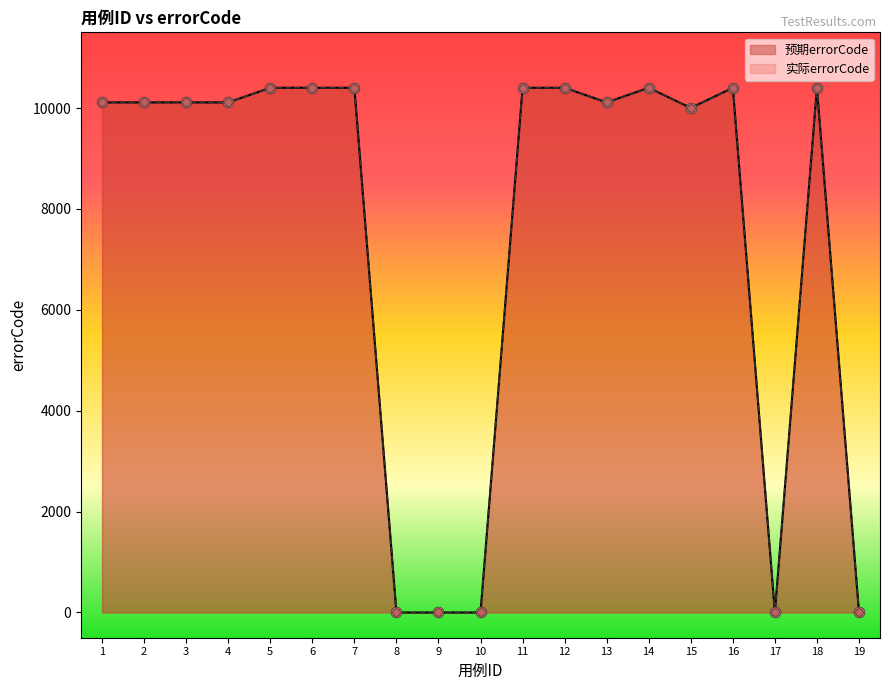

Which series contains the highest Y value?

预期errorCode